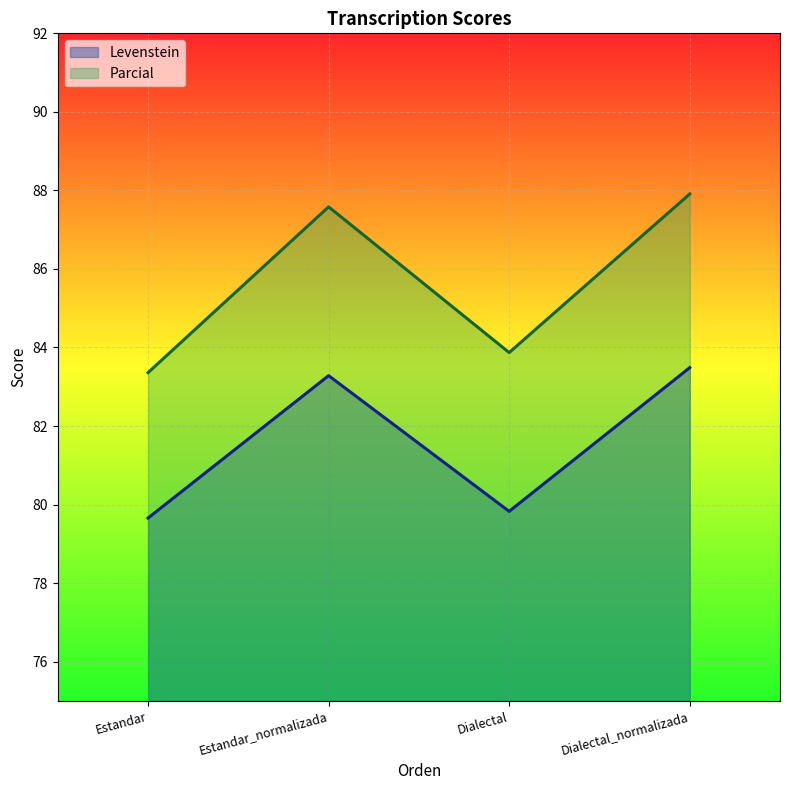

Is it true that Levenstein equals 83.5 at Dialectal_normalizada?

True